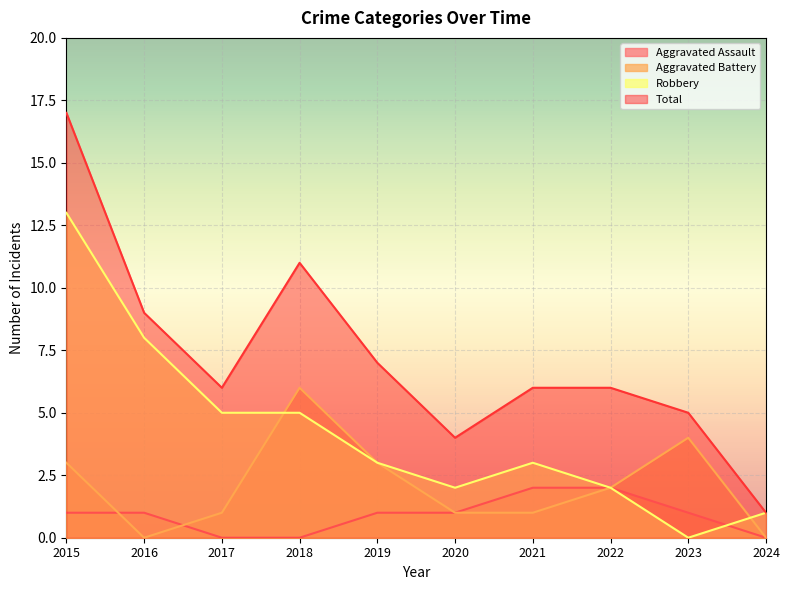

At which label does Robbery reach its minimum?

2023